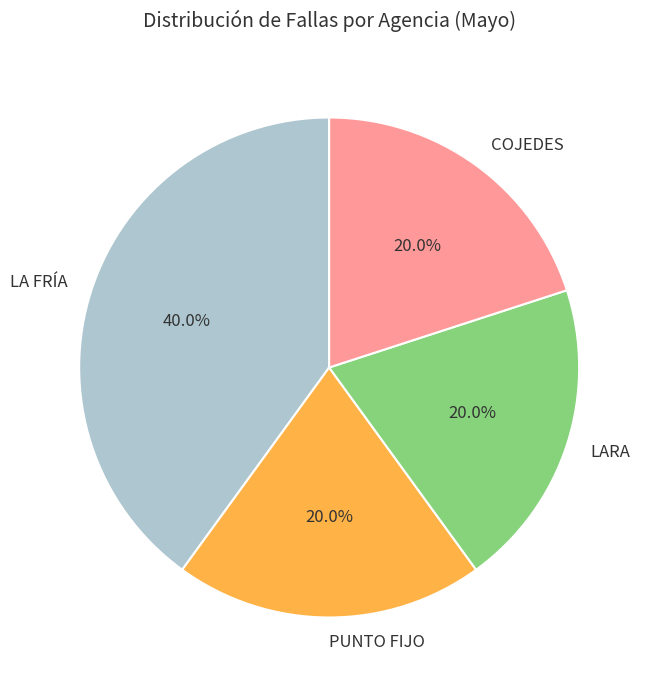

What is the largest slice in the pie chart?

LA FRÍA